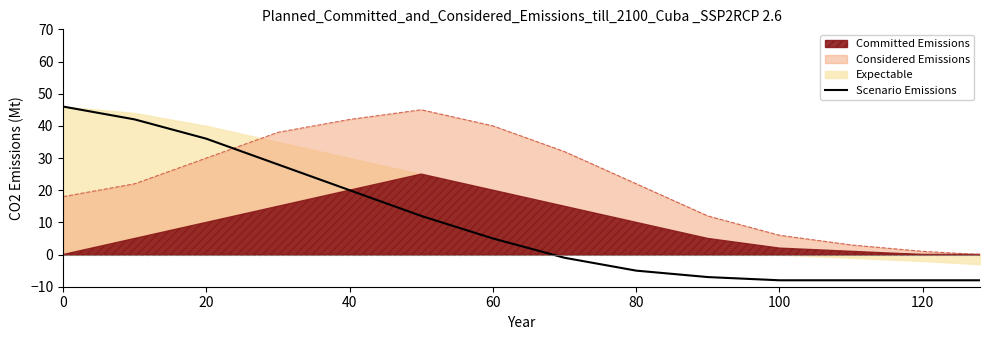

What is the change in value from 8 to 10?

-3